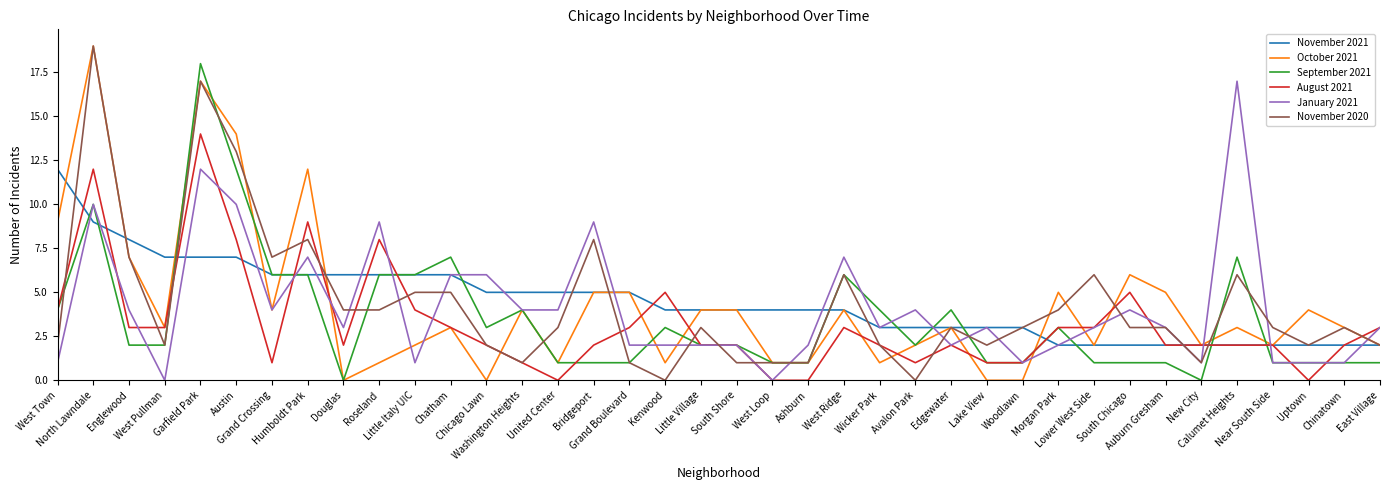

What is the difference between the second highest and minimum values in the August 2021 series?

12